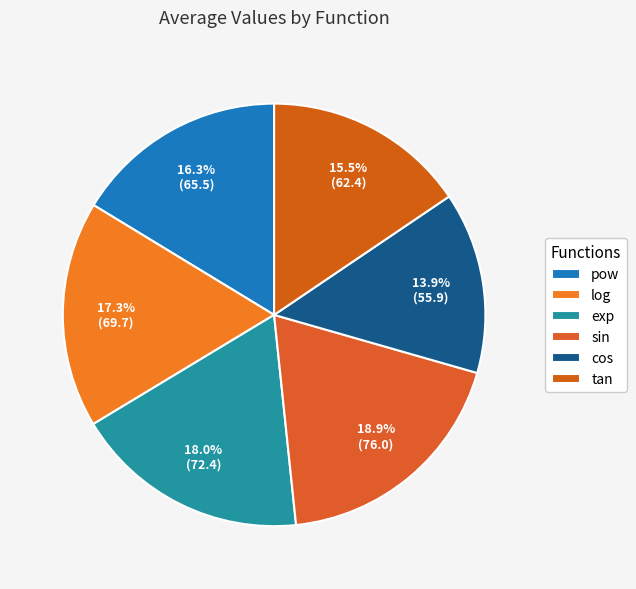

Which category has the biggest portion of the pie?

sin